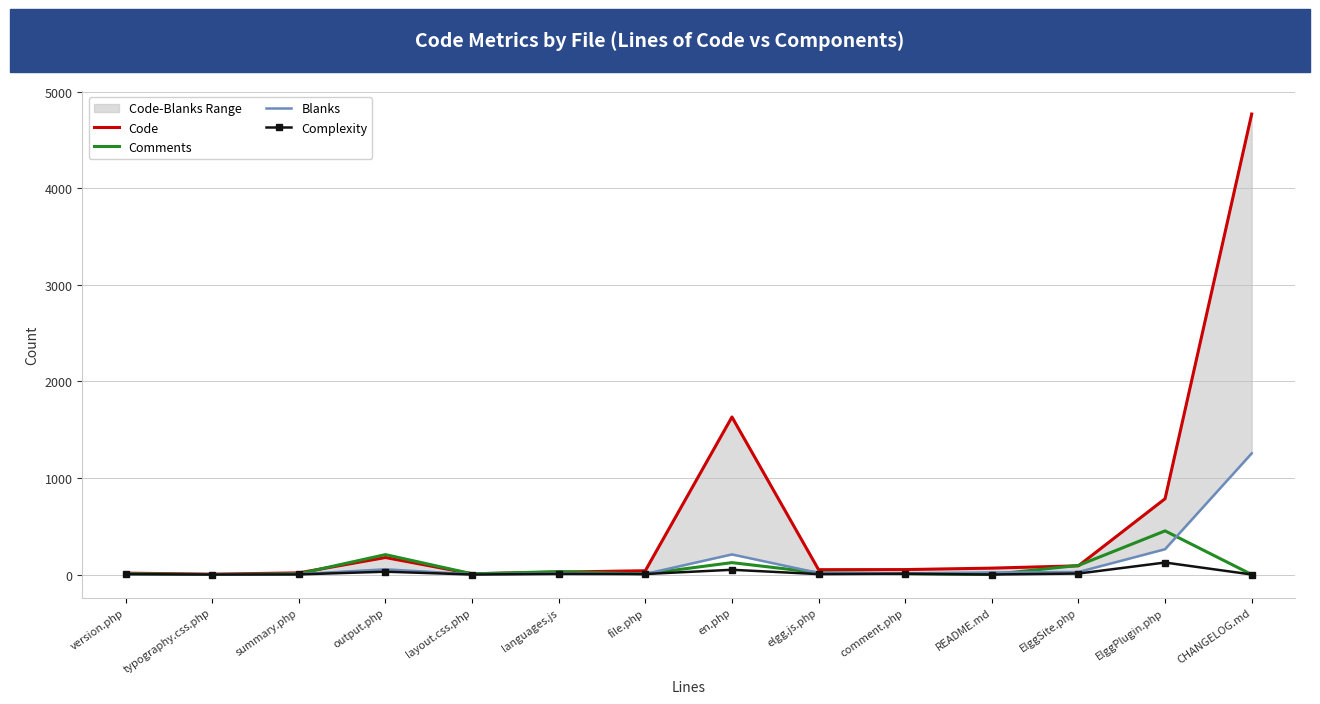

In Comments, how many points are lower than both neighbors (excluding endpoints)?

4